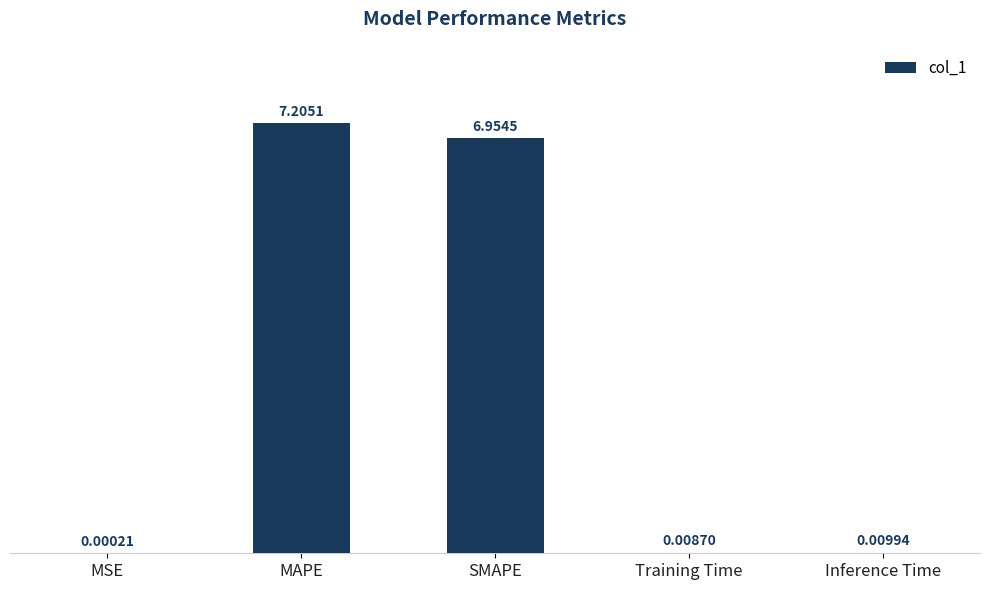

What is the maximum value shown in the chart?

7.2